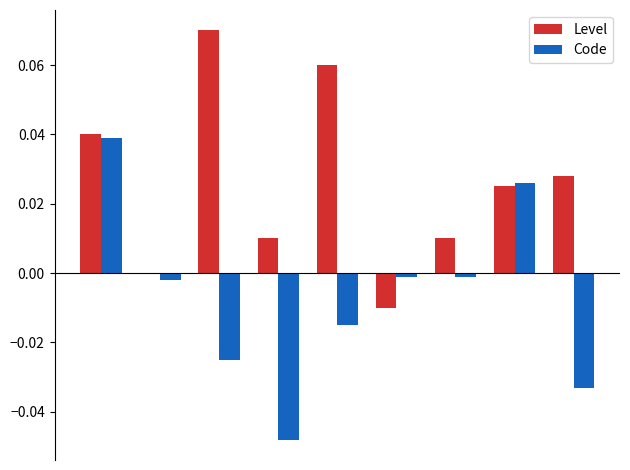

Count the number of categories in the chart.

9